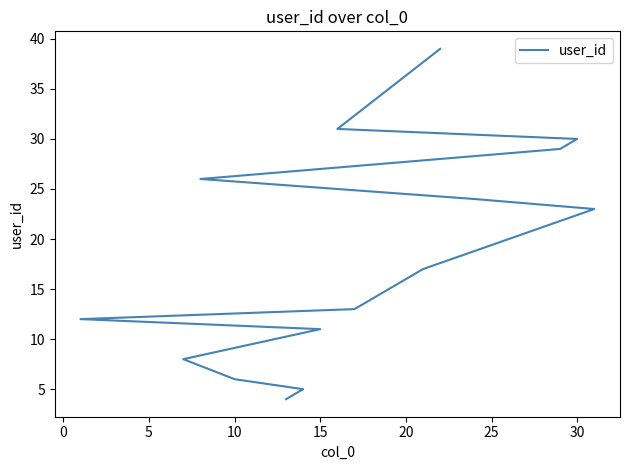

True or false: there are more than 0 points higher than both neighbors.

False